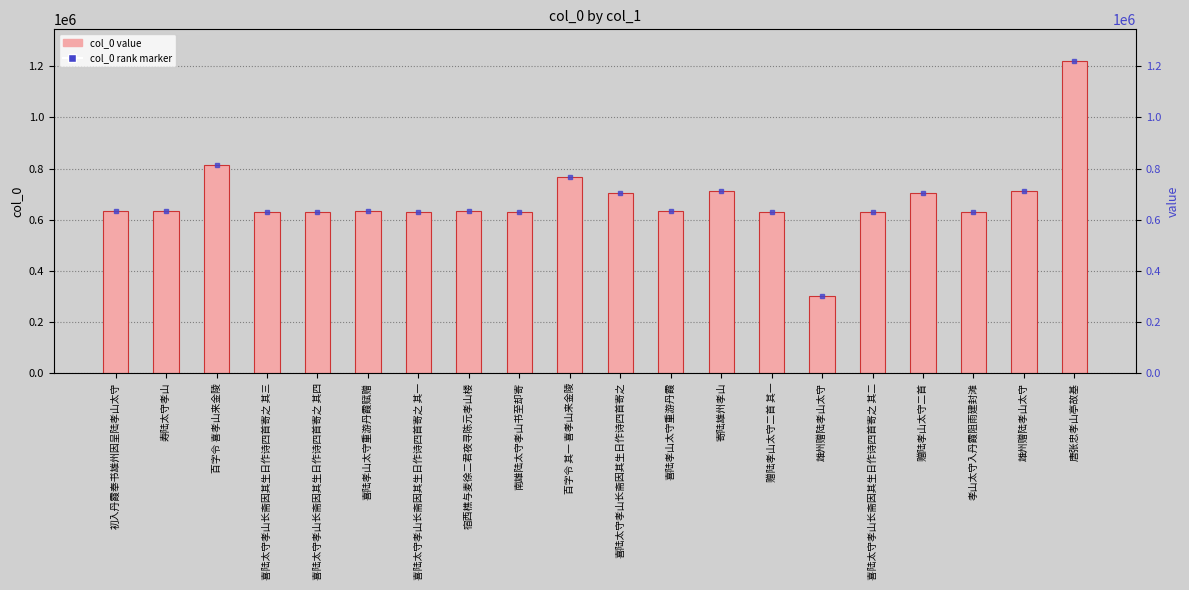

The chart shows a value of 953515 at 赠陆孝山太守二首 其一. True or false?

False